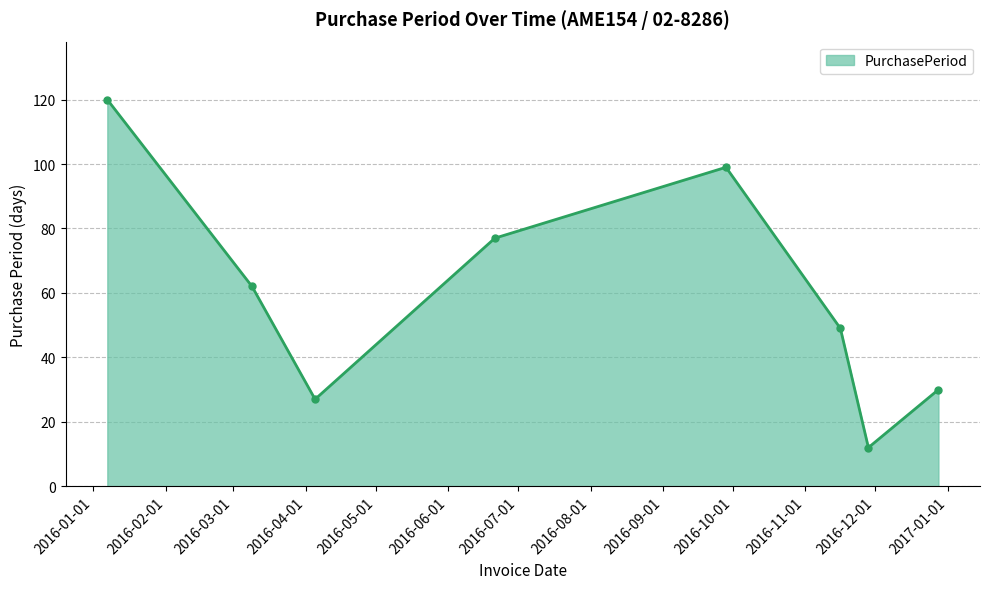

What is the difference between the maximum and minimum values?

108